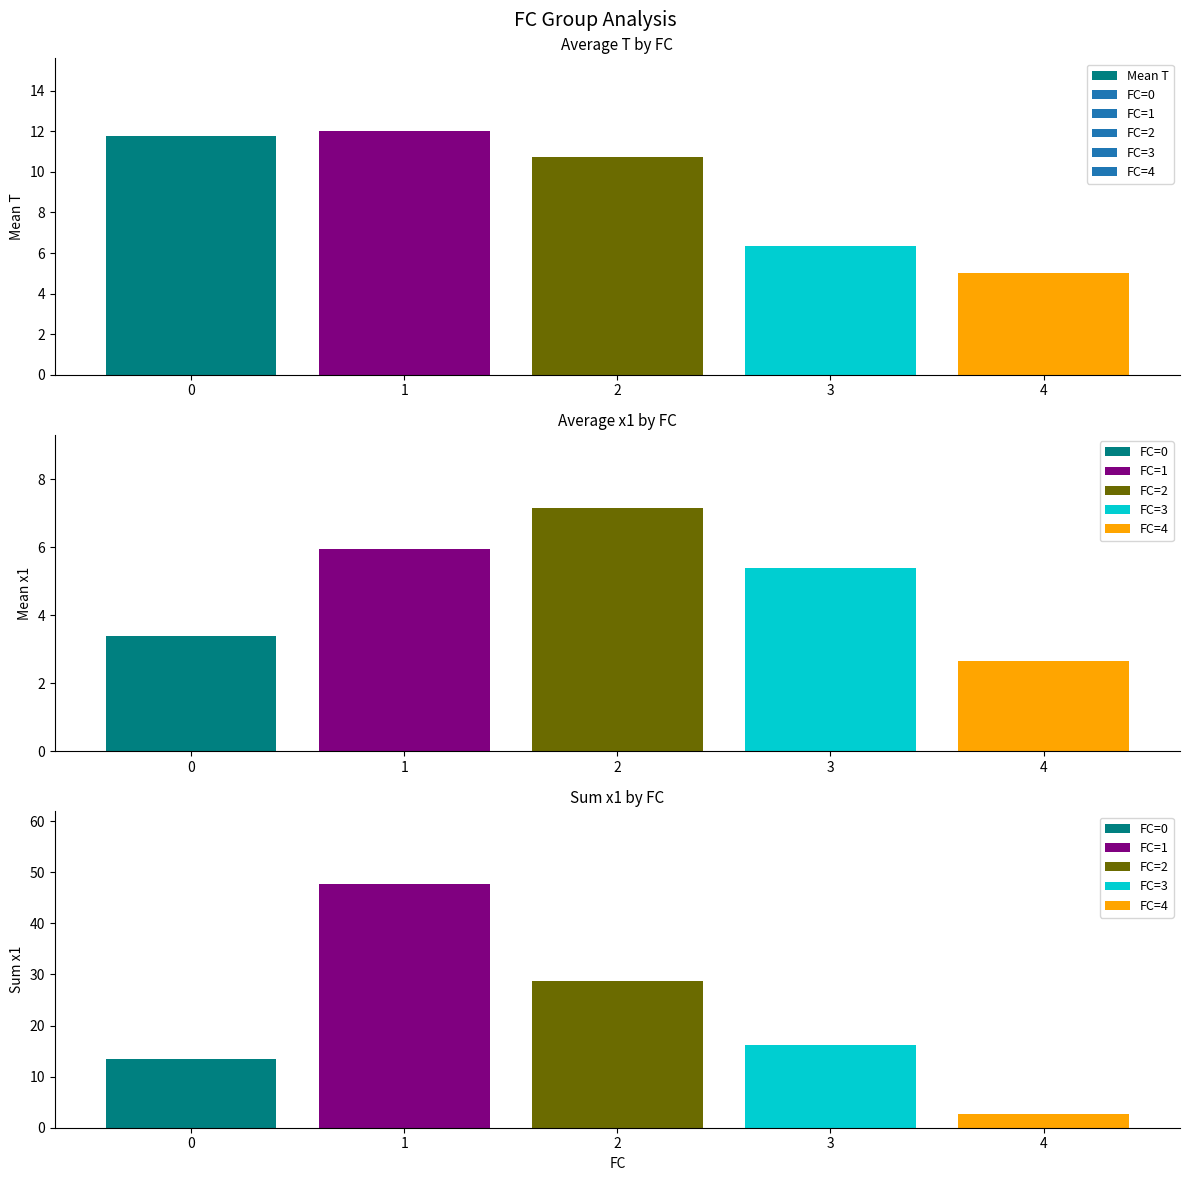

What is the minimum value for Mean T?

5.0